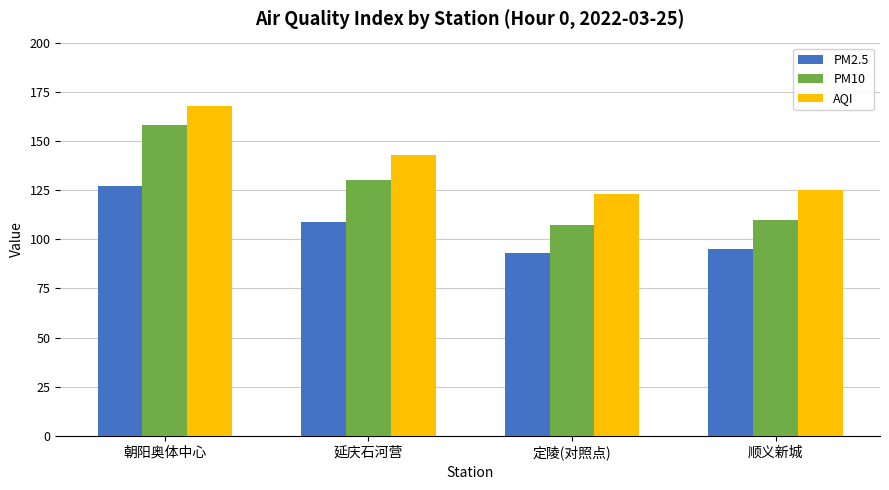

What is the greatest value displayed?

168